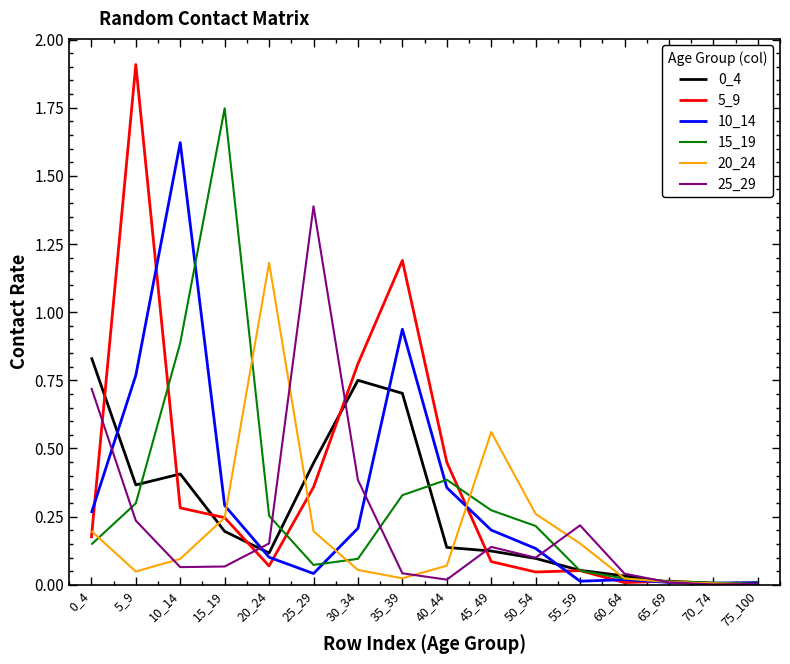

Which series changed the most between 15_19 and 55_59?

15_19